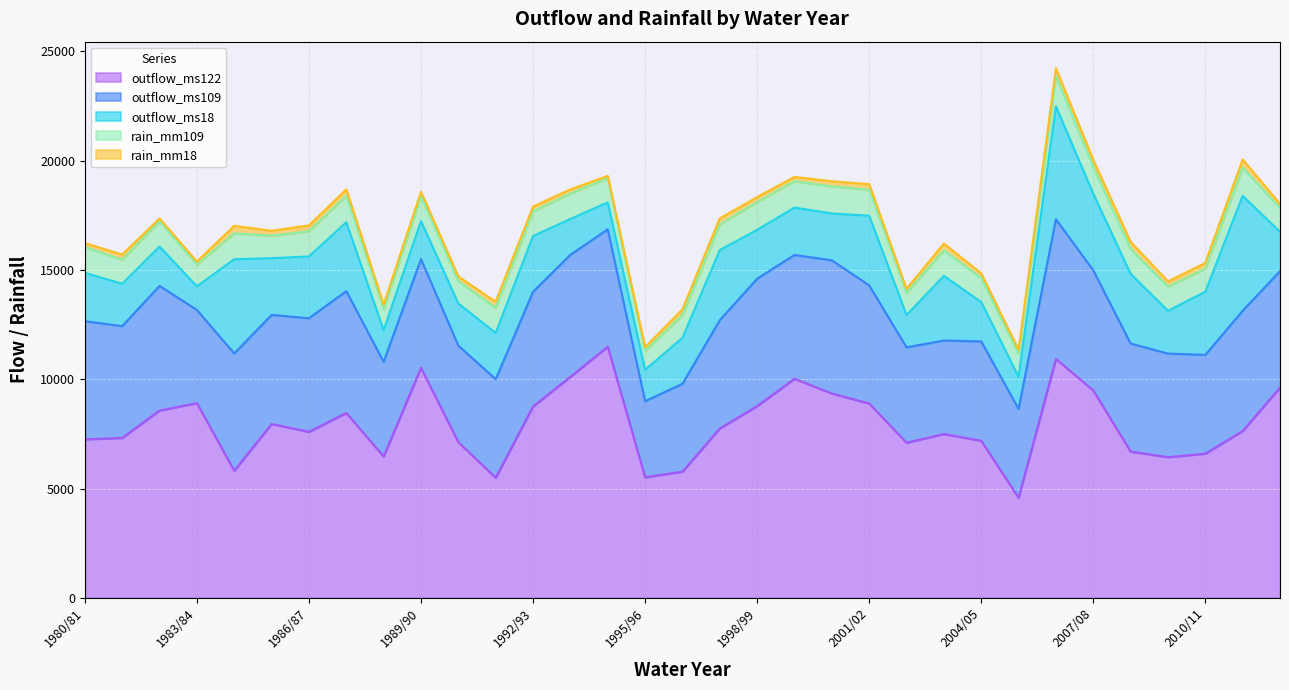

Which series has the largest range (max minus min)?

outflow_ms122